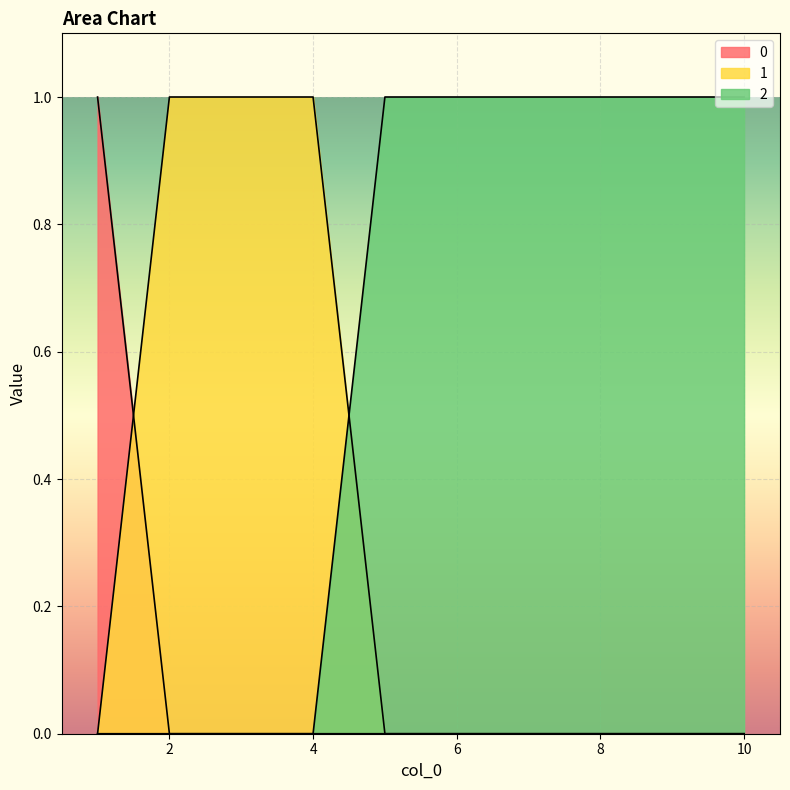

Reading right to left, transcribe all the data shown in this chart.

0: 0	0	0	0	0	0	0	0	0	1
1: 0	0	0	0	0	0	1	1	1	0
2: 1	1	1	1	1	1	0	0	0	0